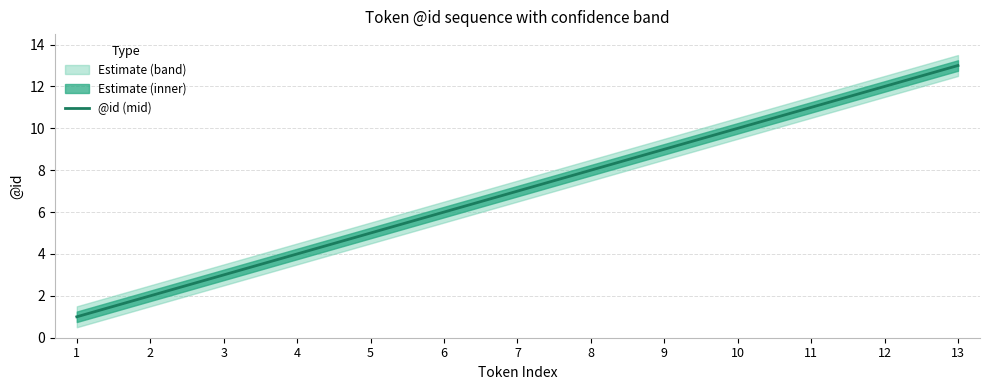

Reading left to right, transcribe all the data shown in this chart.

1=1	2=2	3=3	4=4	5=5	6=6	7=7	8=8	9=9	10=10	11=11	12=12	13=13